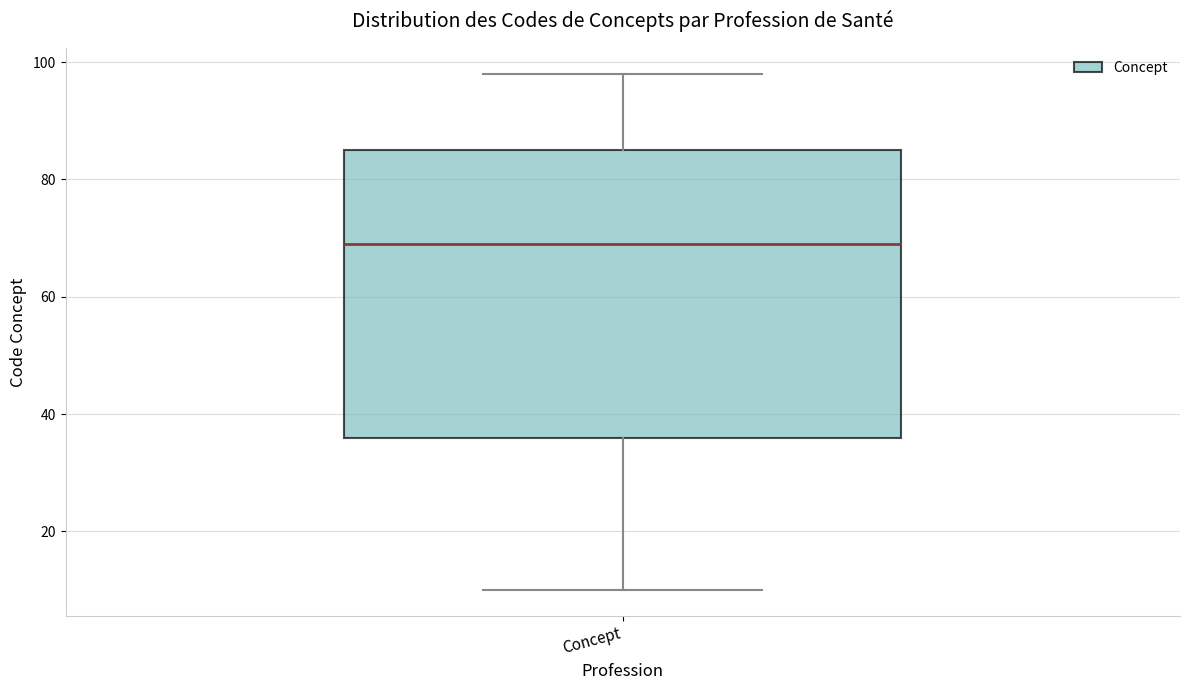

Where is the lower edge of the box for Concept on the y-axis? The values are not printed on the chart, so give them approximately, as read against the axis.

36